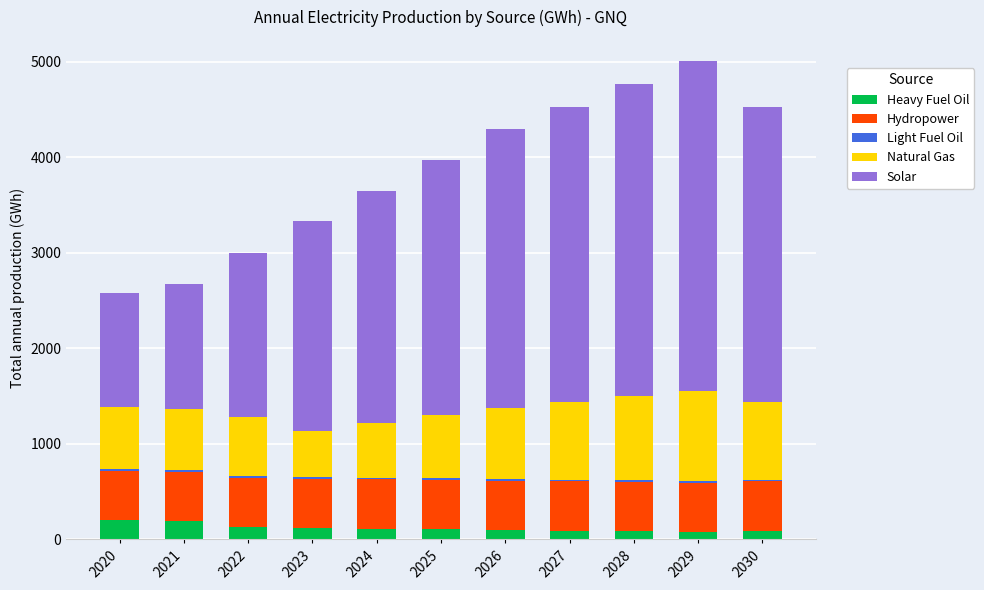

Where is Hydropower nearest to the value 514?

2020